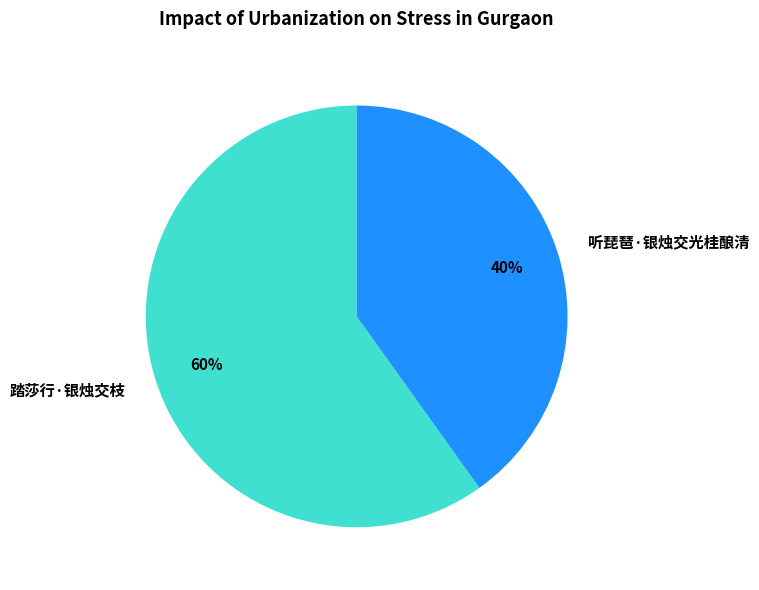

To the nearest percent, what is the difference between the 踏莎行·银烛交枝 and 听琵琶·银烛交光桂酿清 slice percentages?

20%